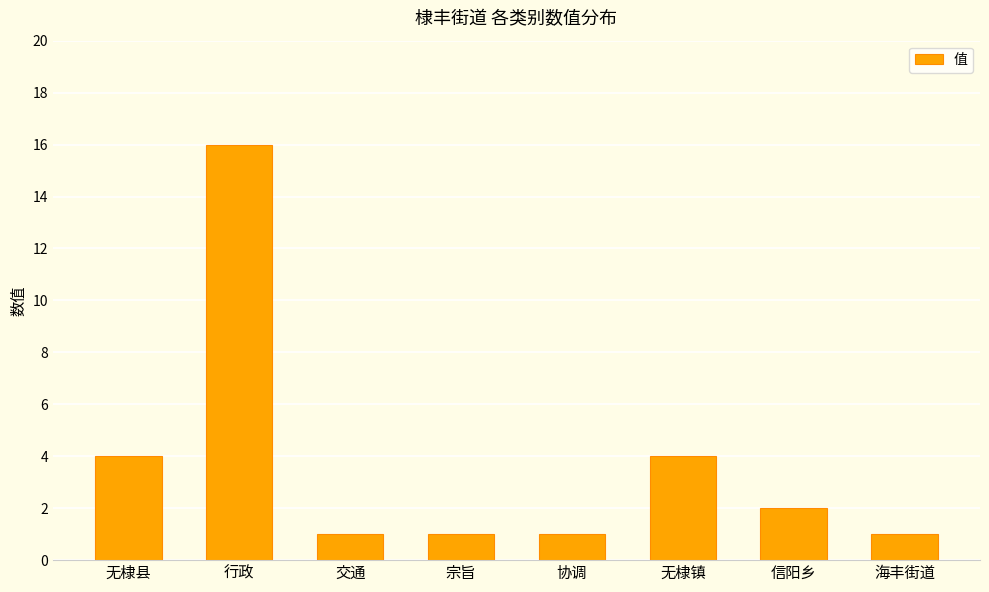

What is the difference between the maximum and minimum values?

15